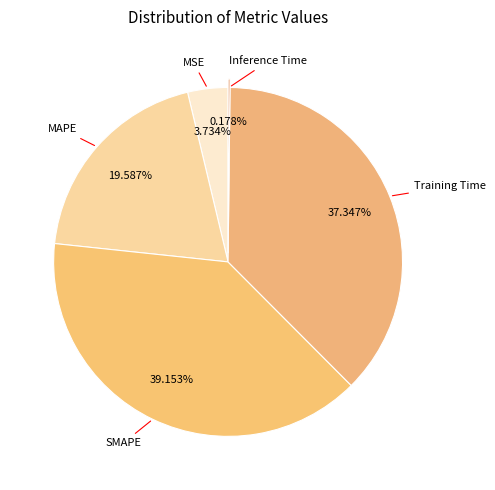

Is there a majority slice in this chart?

No